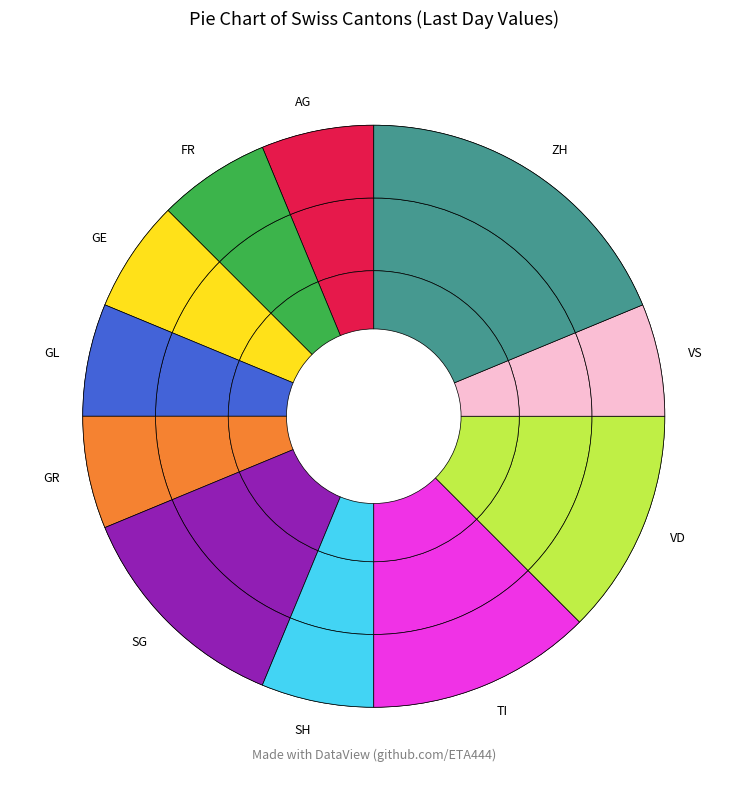

Is it true that JU is 1% of the pie?

False